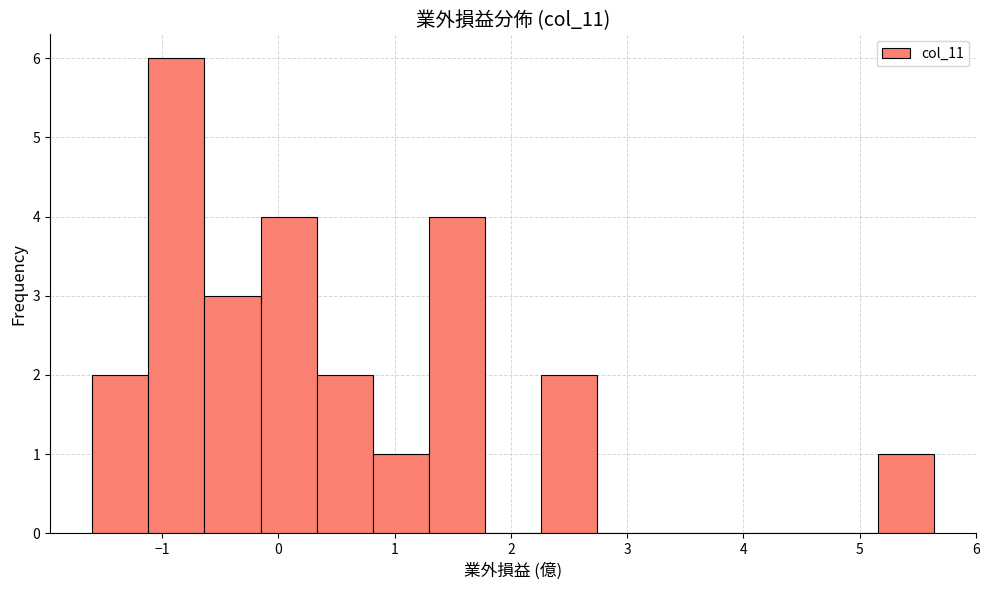

Reading left to right, list every bar in this chart as the range it spans on the x-axis followed by its height. Neither the bar edges nor the heights are printed on the chart, so give them approximately, as read against the axes.

-1.6 to -1.1: 2
-1.1 to -0.6: 6
-0.6 to -0.2: 3
-0.2 to 0.3: 4
0.3 to 0.8: 2
0.8 to 1.3: 1
1.3 to 1.8: 4
1.8 to 2.3: 0
2.3 to 2.7: 2
2.7 to 3.2: 0
3.2 to 3.7: 0
3.7 to 4.2: 0
4.2 to 4.7: 0
4.7 to 5.2: 0
5.2 to 5.6: 1